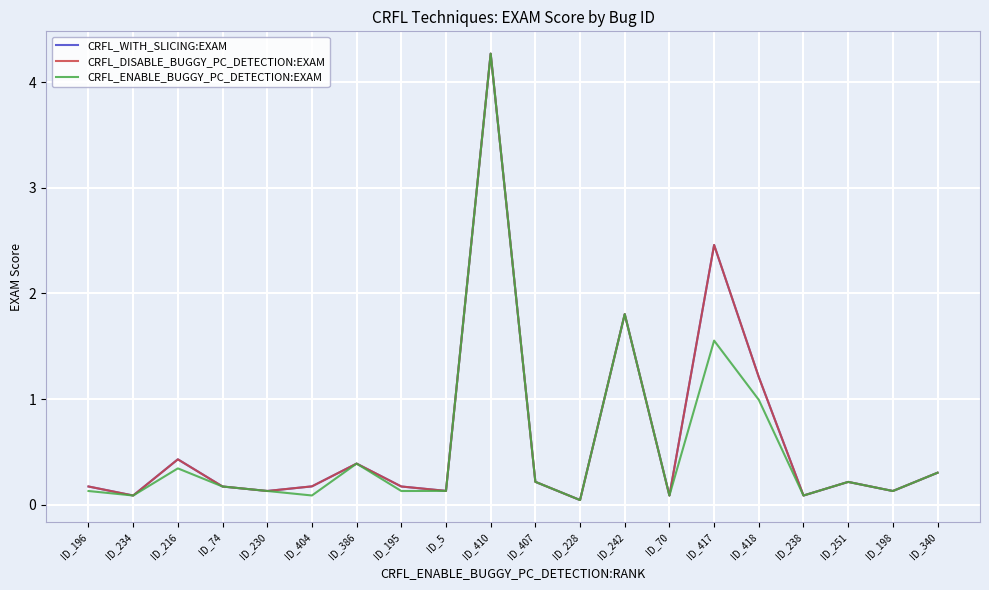

How many interior local peaks does the CRFL_ENABLE_BUGGY_PC_DETECTION:EXAM series have?

6